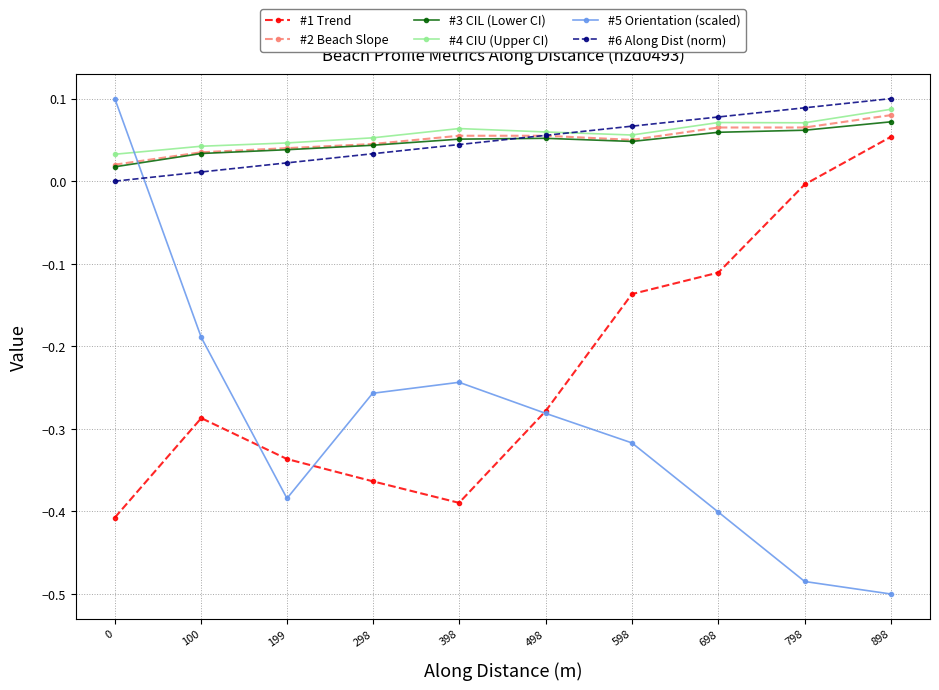

What is the difference between the highest and lowest values at 898?

0.6